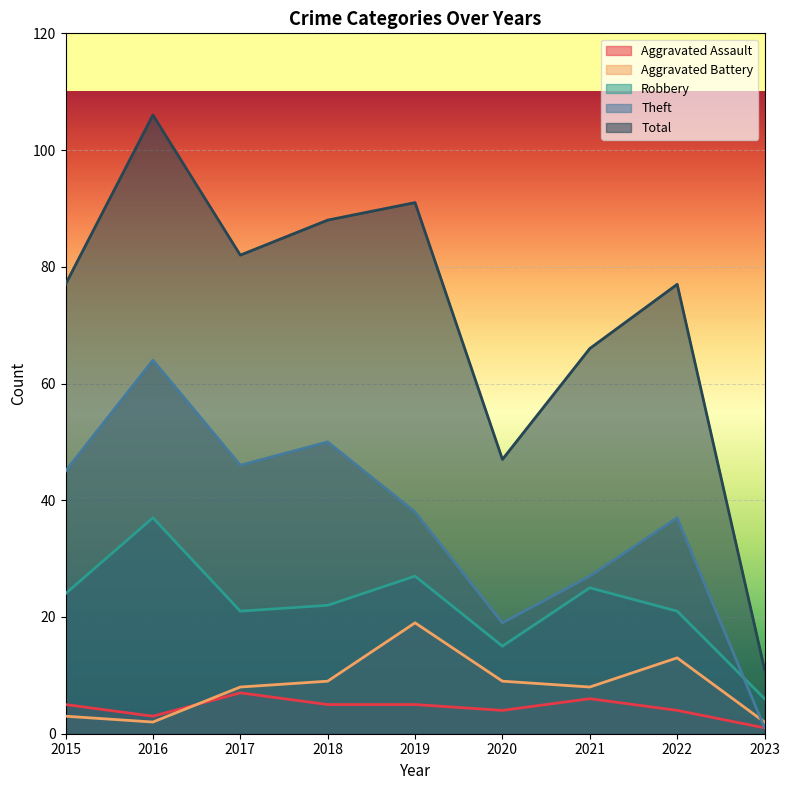

What is the difference between the Total values at 2019 and 2015?

14